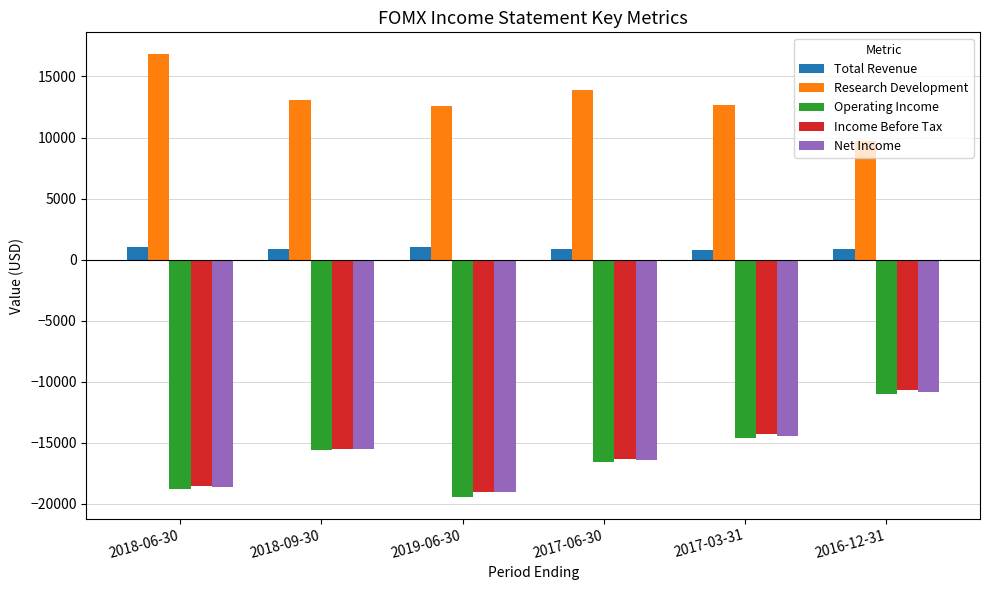

At which category is the sum across all series the highest?

2016-12-31